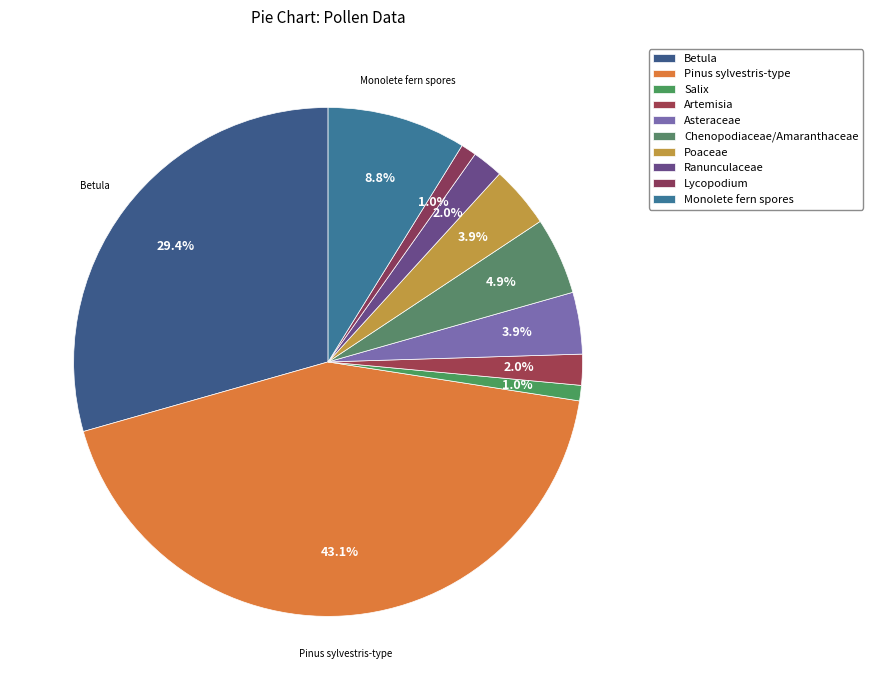

To the nearest percent, what percentage of the pie is Chenopodiaceae/Amaranthaceae?

5%